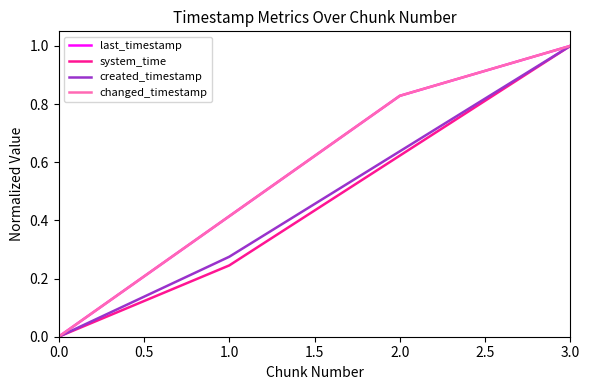

Does the chart have visible grid lines?

No